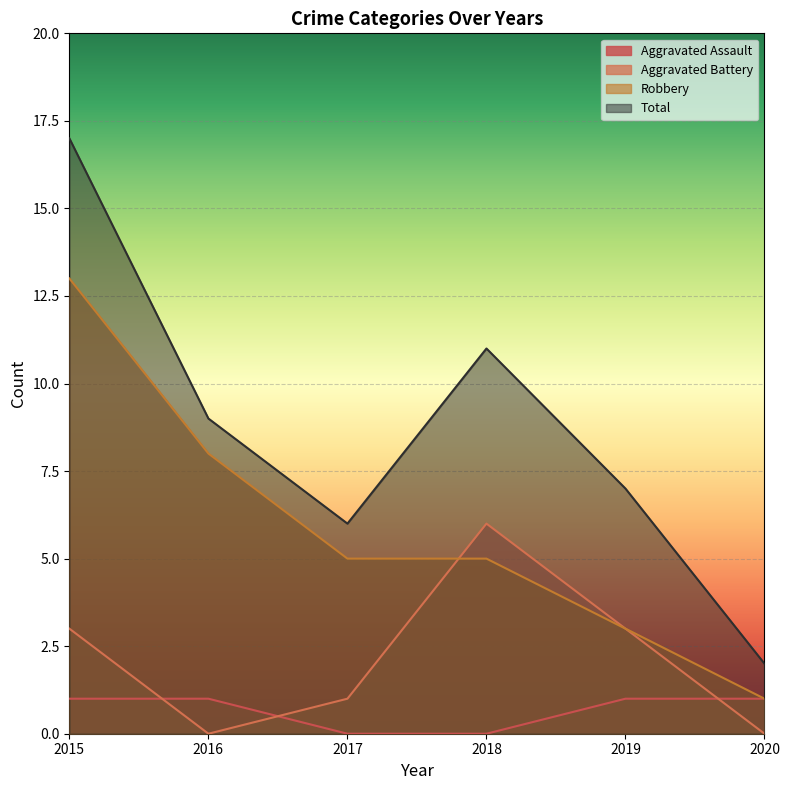

Reading right to left, what are all the values shown in this chart?

Aggravated Assault: 1	1	0	0	1	1
Aggravated Battery: 0	3	6	1	0	3
Robbery: 1	3	5	5	8	13
Total: 2	7	11	6	9	17